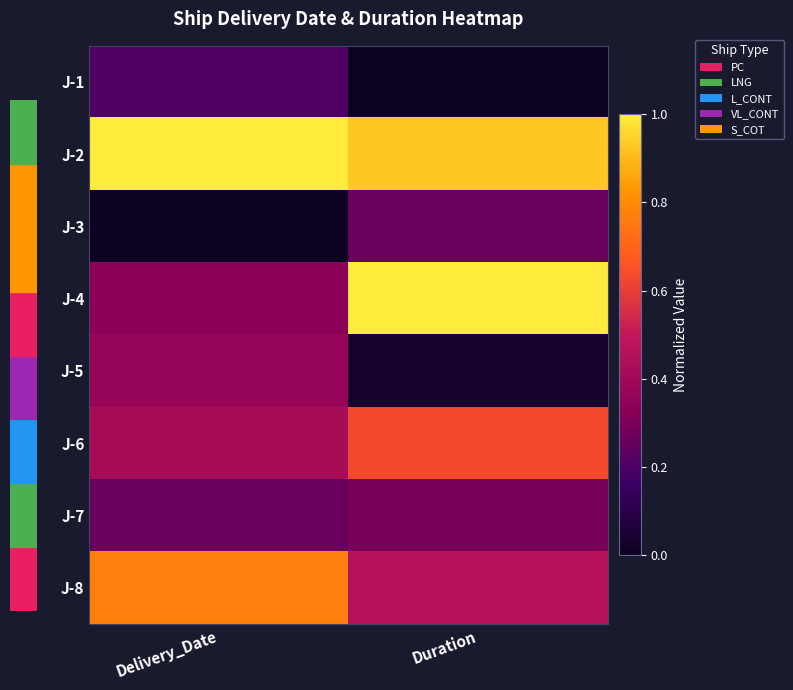

What is the total value across all series at Delivery_Date?

3.4